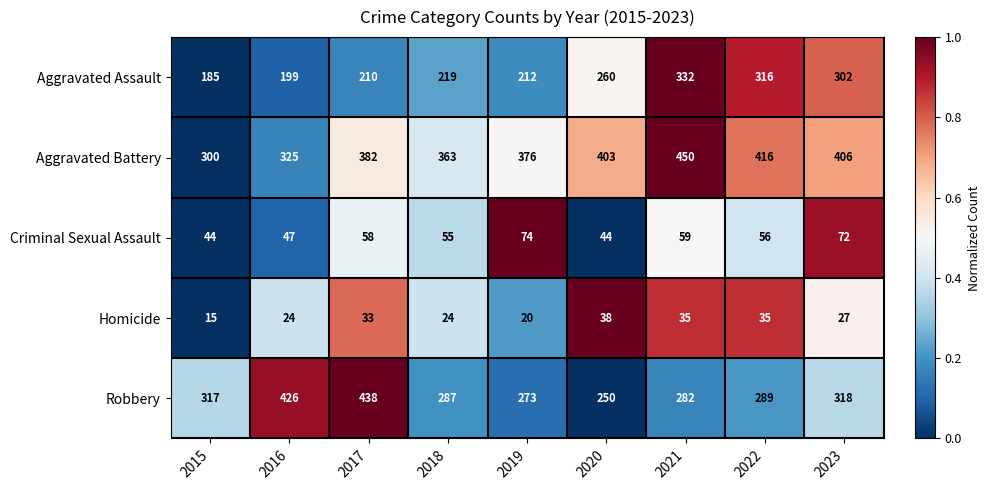

At which category does the chart reach its minimum across all series?

2015